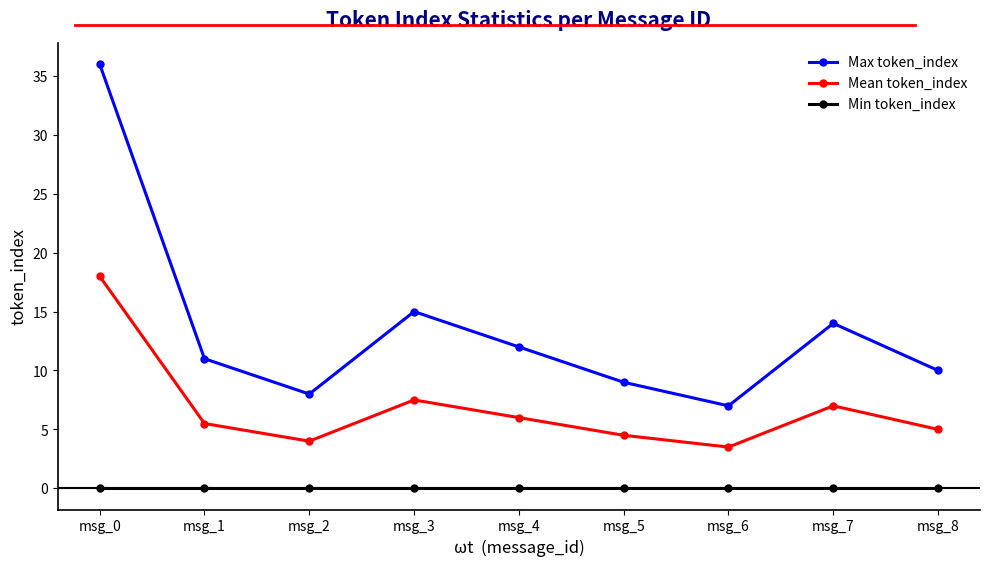

At msg_4, list the series in order from largest to smallest.

Max token_index, Mean token_index, Min token_index